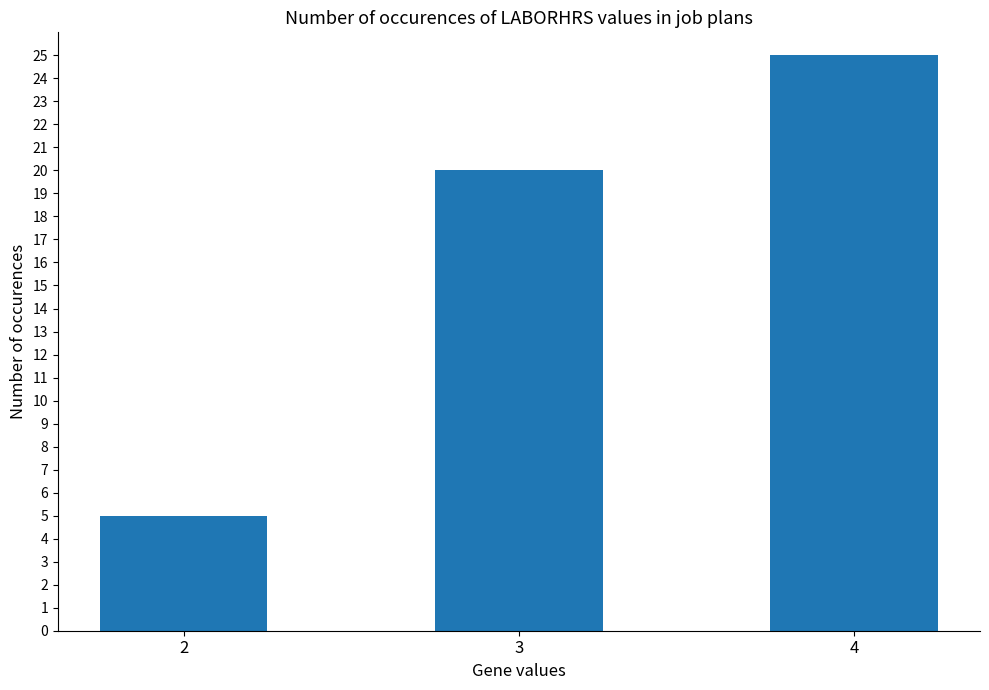

How many values are below 20?

1